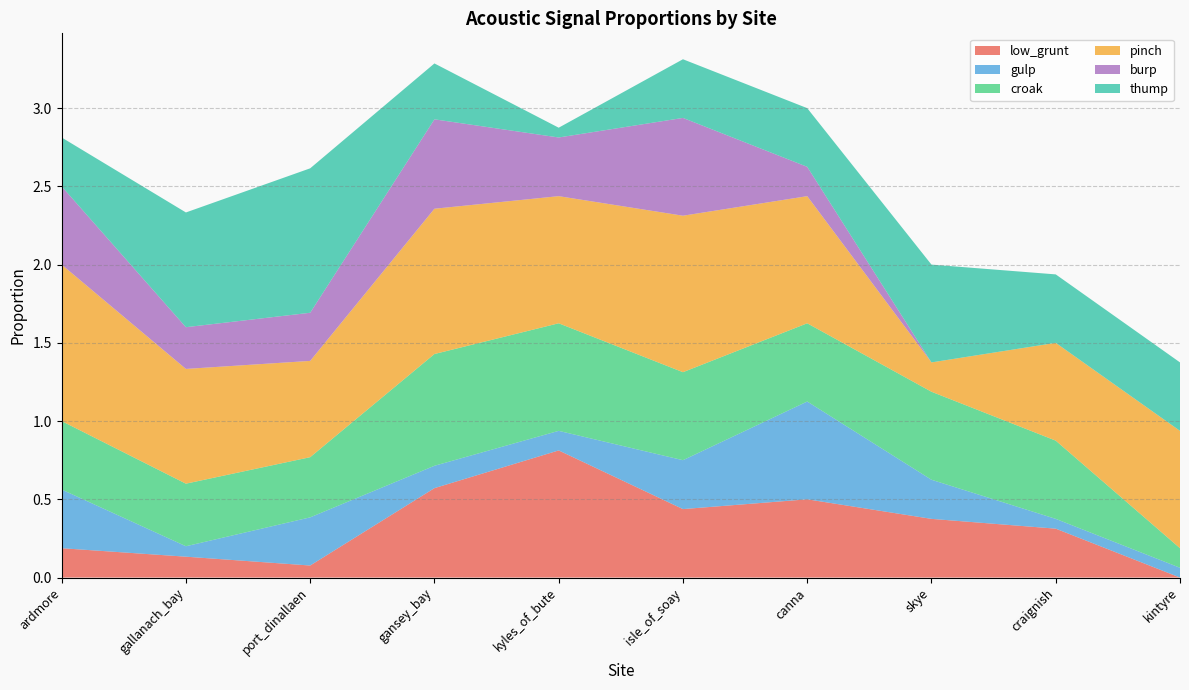

Reading left to right, transcribe all the data shown in this chart.

low_grunt: ardmore=0.2	gallanach_bay=0.1	port_dinallaen=0.1	gansey_bay=0.6	kyles_of_bute=0.8	isle_of_soay=0.4	canna=0.5	skye=0.4	craignish=0.3	kintyre=0.0
gulp: ardmore=0.4	gallanach_bay=0.1	port_dinallaen=0.3	gansey_bay=0.1	kyles_of_bute=0.1	isle_of_soay=0.3	canna=0.6	skye=0.2	craignish=0.1	kintyre=0.1
croak: ardmore=0.4	gallanach_bay=0.4	port_dinallaen=0.4	gansey_bay=0.7	kyles_of_bute=0.7	isle_of_soay=0.6	canna=0.5	skye=0.6	craignish=0.5	kintyre=0.1
pinch: ardmore=1.0	gallanach_bay=0.7	port_dinallaen=0.6	gansey_bay=0.9	kyles_of_bute=0.8	isle_of_soay=1.0	canna=0.8	skye=0.2	craignish=0.6	kintyre=0.8
burp: ardmore=0.5	gallanach_bay=0.3	port_dinallaen=0.3	gansey_bay=0.6	kyles_of_bute=0.4	isle_of_soay=0.6	canna=0.2	skye=0.0	craignish=0.0	kintyre=0.0
thump: ardmore=0.3	gallanach_bay=0.7	port_dinallaen=0.9	gansey_bay=0.4	kyles_of_bute=0.1	isle_of_soay=0.4	canna=0.4	skye=0.6	craignish=0.4	kintyre=0.4